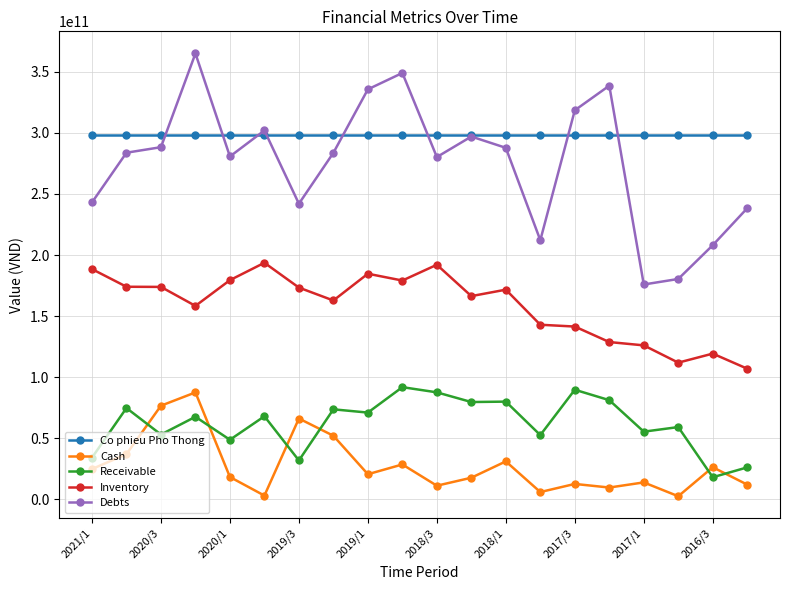

Which series has the widest spread of values?

Debts